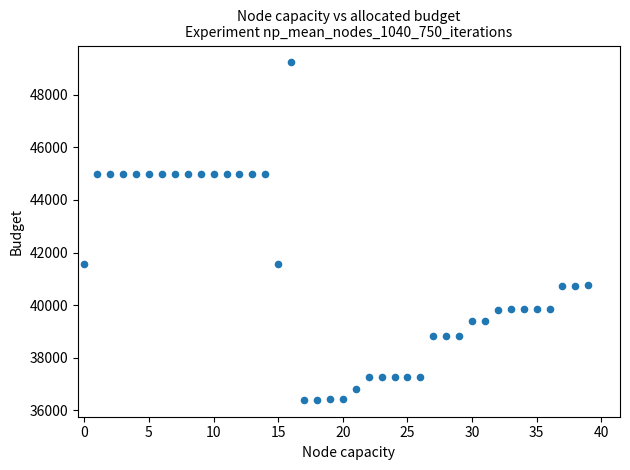

What is the range of Y values (max minus min)?

12825